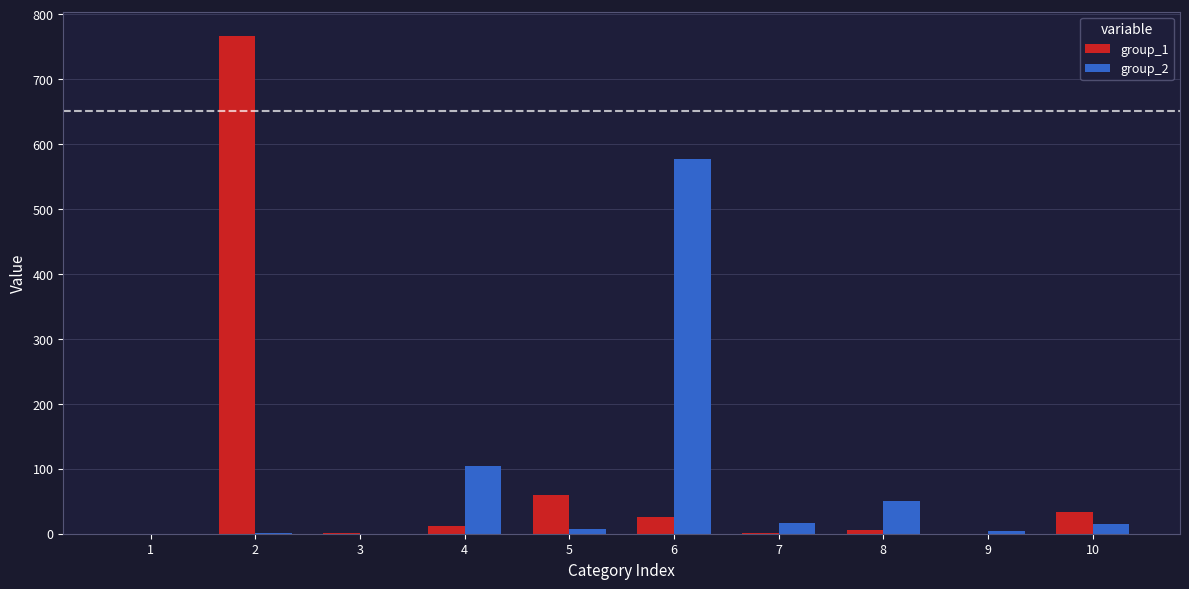

The value of group_2 at 1 is 221. True or false?

False